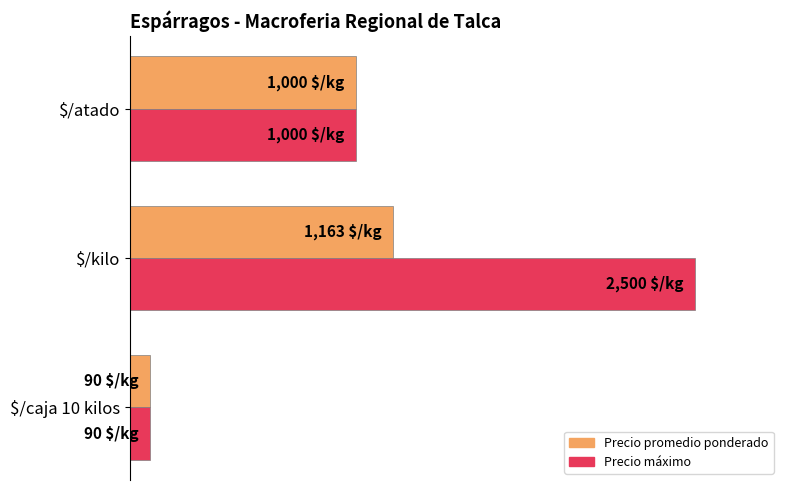

What are all the series names shown in the legend?

Precio promedio ponderado, Precio máximo